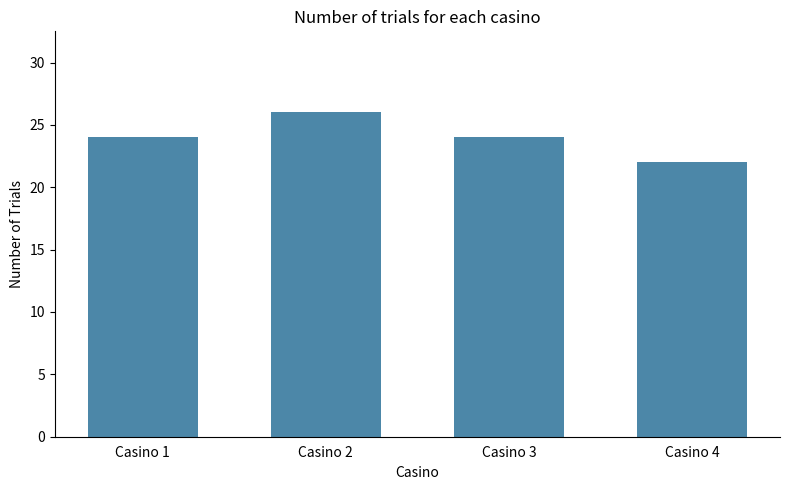

What is the change in value from Casino 1 to Casino 2?

+2